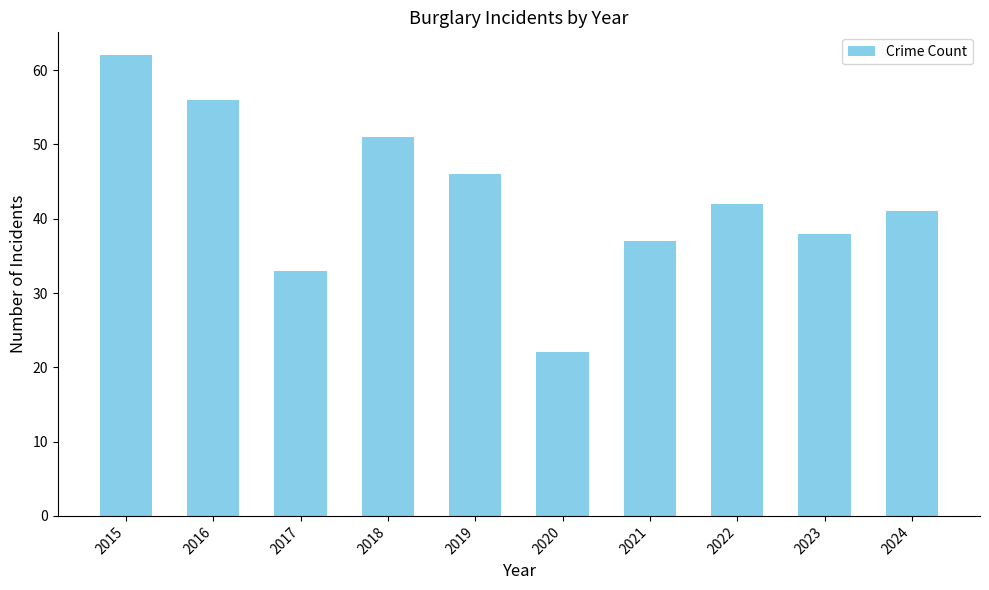

List the labels in order of value, largest first.

2015, 2016, 2018, 2019, 2022, 2024, 2023, 2021, 2017, 2020